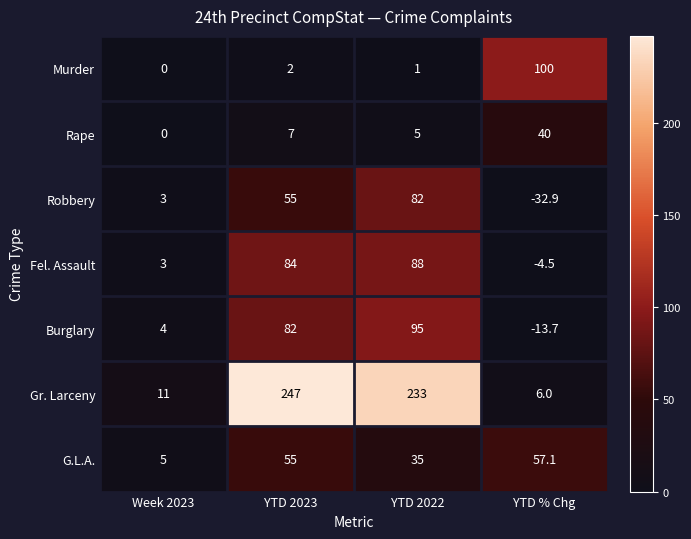

Count the number of data series in this chart.

7